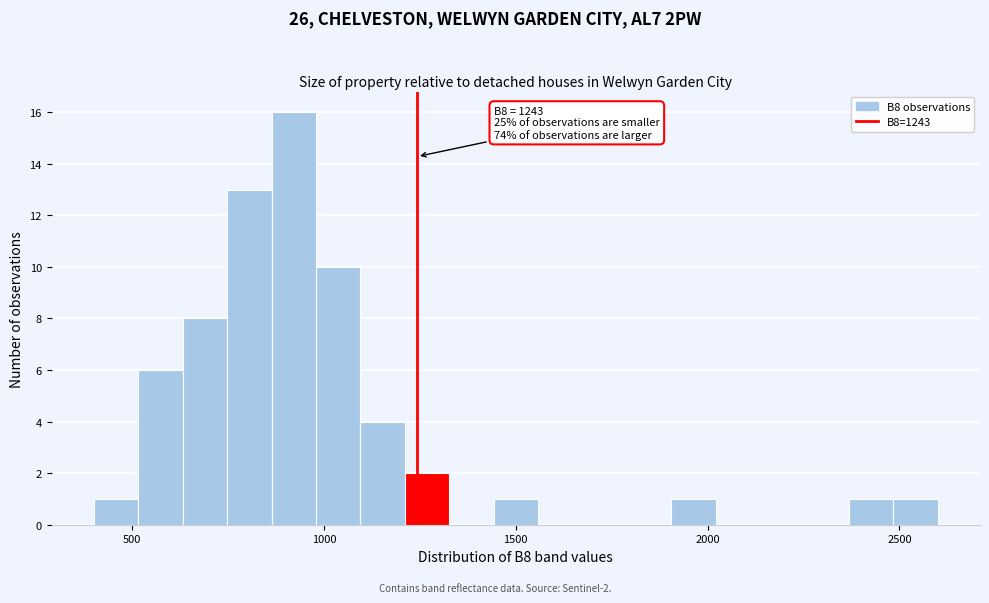

Read against the x-axis, roughly where is the centre of the tallest bar?

900